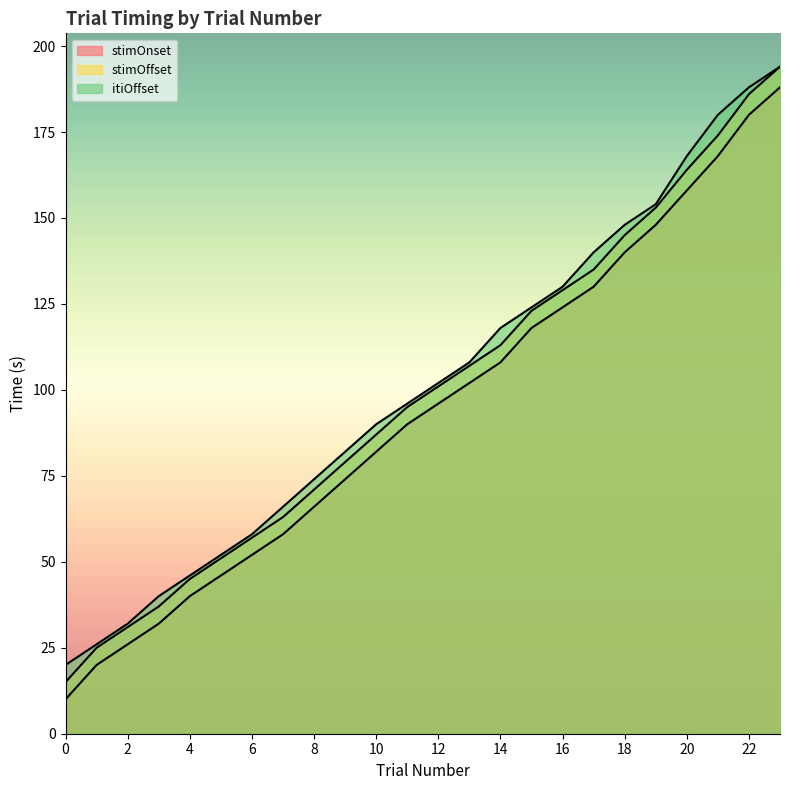

True or false: stimOffset and stimOnset intersect in this chart.

False